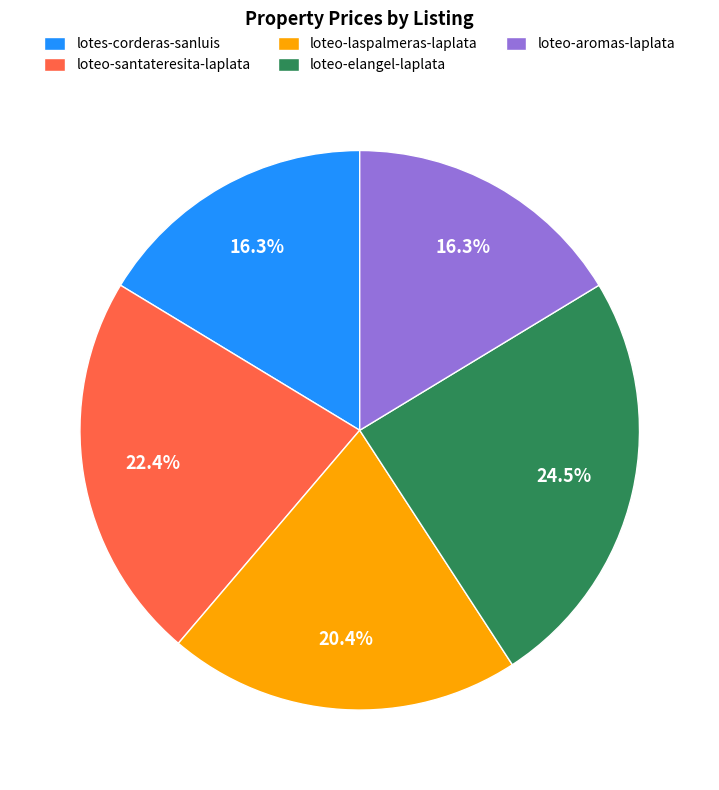

Combined, what portion of the pie is loteo-elangel-laplata and loteo-laspalmeras-laplata?

44.9%